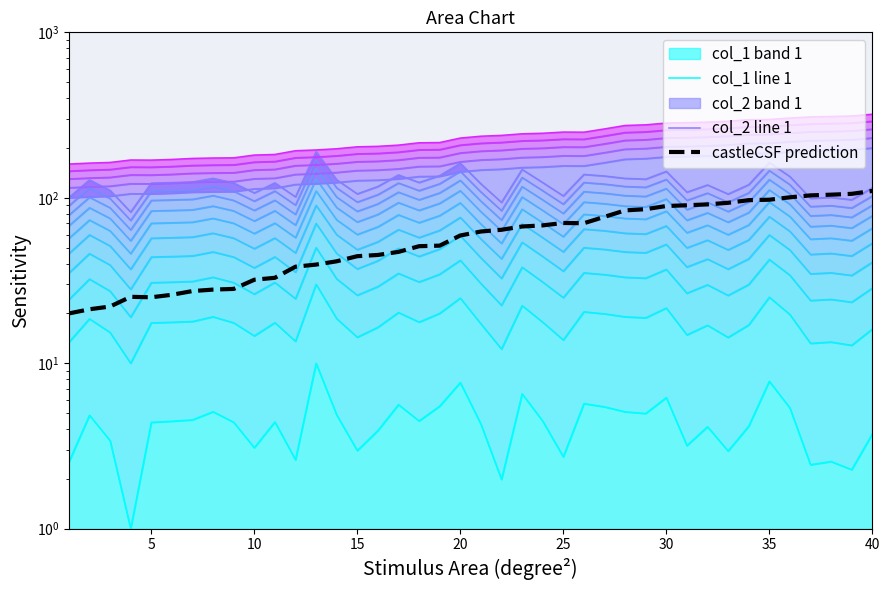

Is it true that castleCSF prediction equals 58.5 at 35?

False